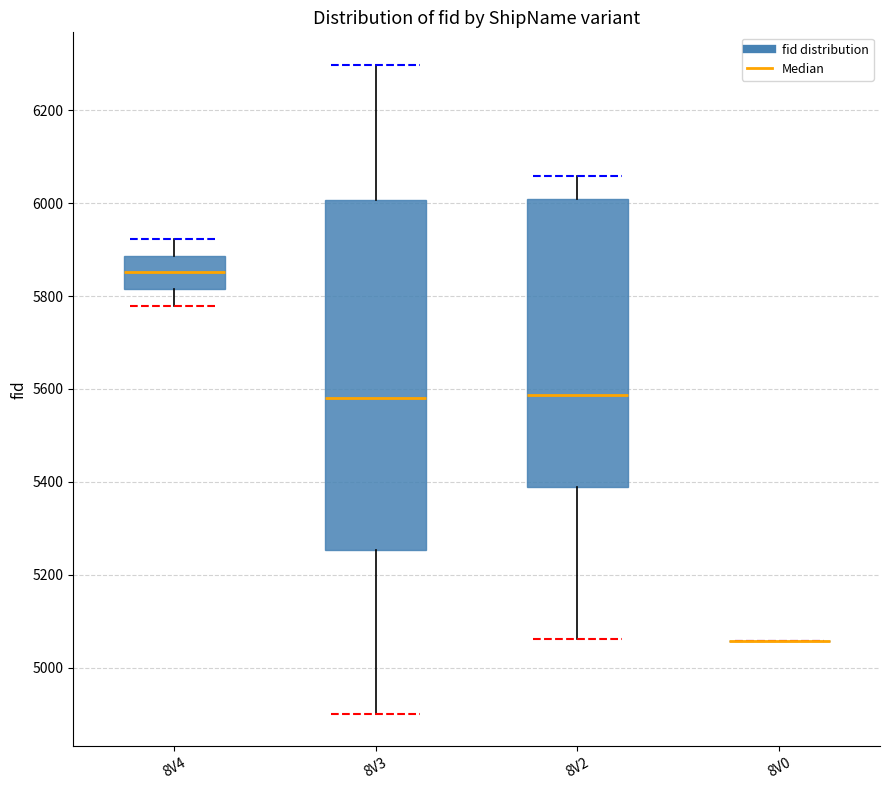

Reading left to right, transcribe this box plot: for each box, give where its median line is, the range the box spans, and where its two whiskers end, as read against the y-axis. The values are not printed on the chart, so give them approximately, as read against the axis.

8V4: median 5860, box 5820 to 5880, whiskers 5780 to 5920
8V3: median 5580, box 5260 to 6000, whiskers 4900 to 6300
8V2: median 5580, box 5380 to 6020, whiskers 5060 to 6060
8V0: box collapsed to a line at 5060, whiskers 5060 to 5060